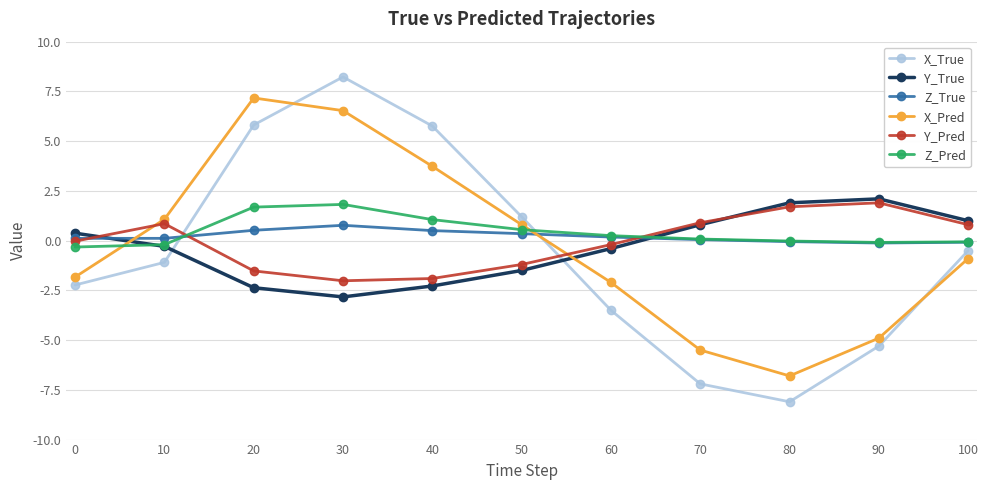

What are all the series names shown in the legend?

X_True, Y_True, Z_True, X_Pred, Y_Pred, Z_Pred